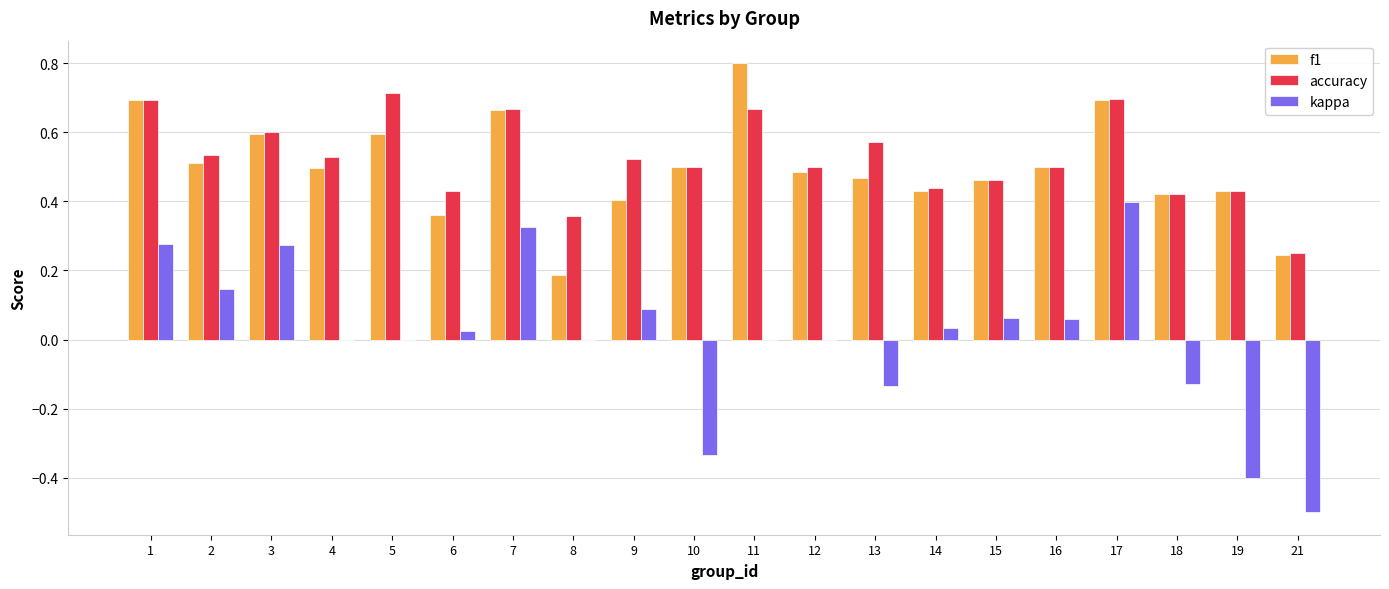

Which category has the highest value across all series?

11